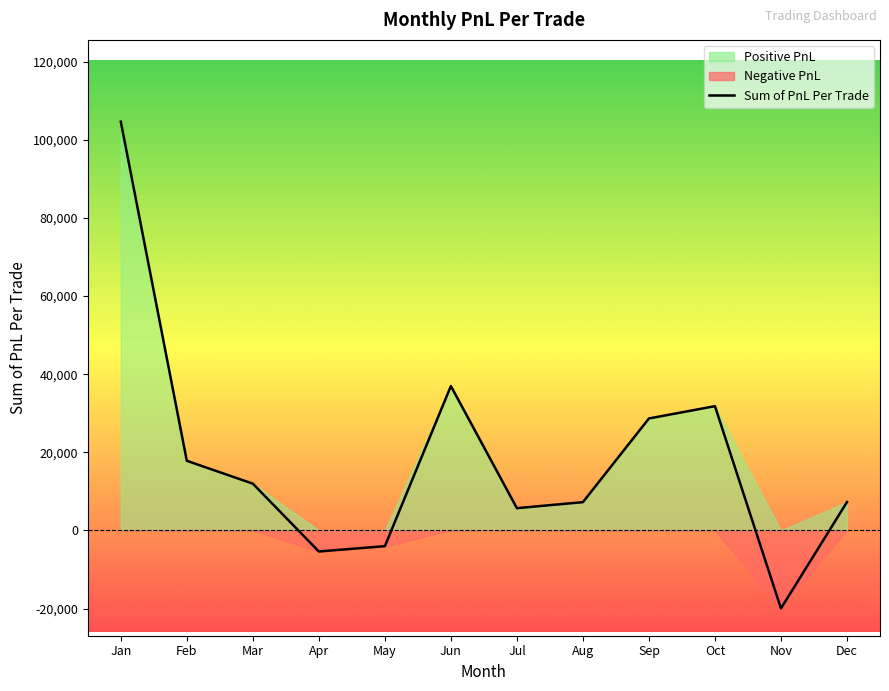

True or false: the data has more than 1 interior local peaks.

True